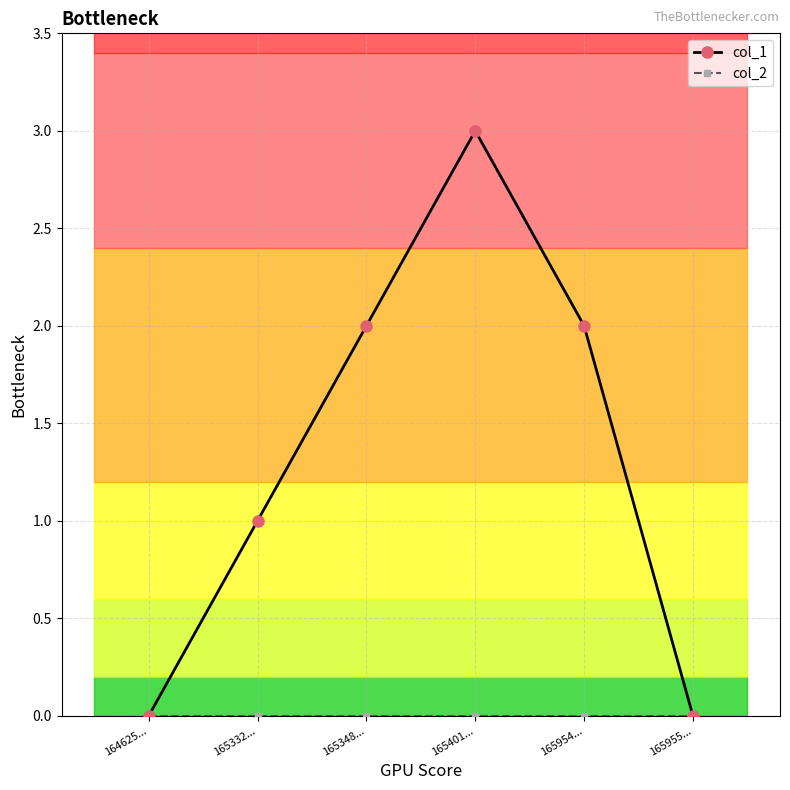

How many distinct data groups are displayed?

2